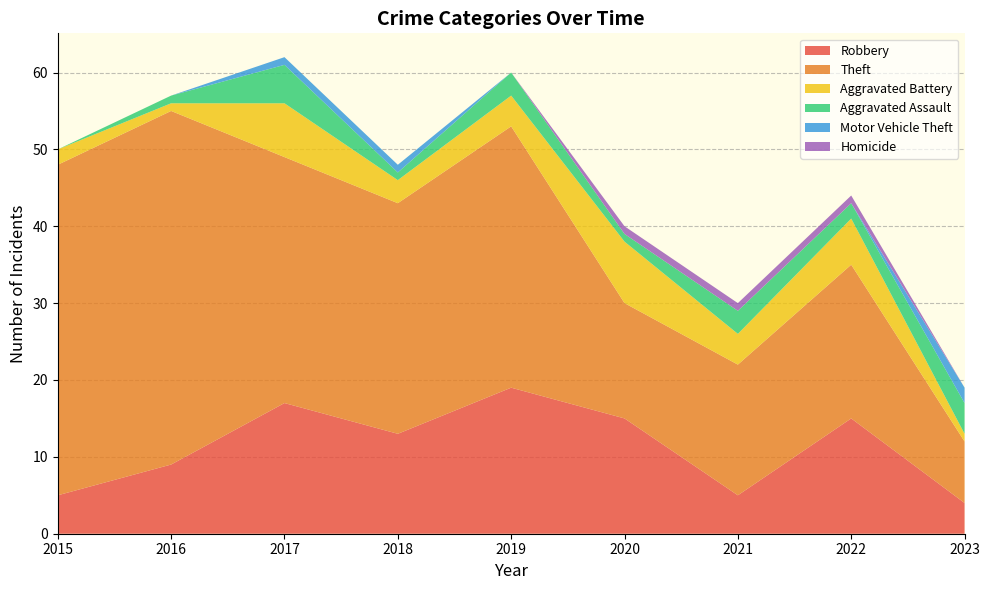

Reading left to right, what are all the values shown in this chart?

Robbery: 2015=5	2016=9	2017=17	2018=13	2019=19	2020=15	2021=5	2022=15	2023=4
Theft: 2015=43	2016=46	2017=32	2018=30	2019=34	2020=15	2021=17	2022=20	2023=8
Aggravated Battery: 2015=2	2016=1	2017=7	2018=3	2019=4	2020=8	2021=4	2022=6	2023=1
Aggravated Assault: 2015=0	2016=1	2017=5	2018=1	2019=3	2020=1	2021=3	2022=2	2023=4
Motor Vehicle Theft: 2015=0	2016=0	2017=1	2018=1	2019=0	2020=0	2021=0	2022=0	2023=2
Homicide: 2015=0	2016=0	2017=0	2018=0	2019=0	2020=1	2021=1	2022=1	2023=0